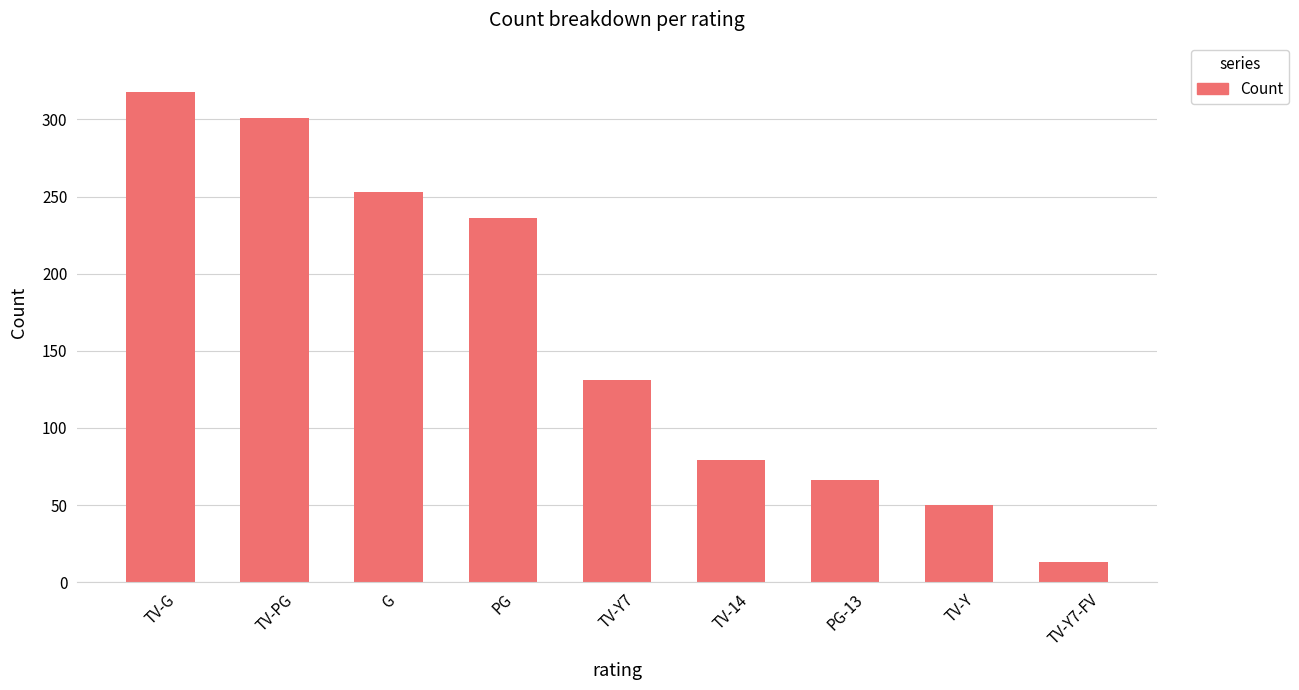

Rank the categories by value from highest to lowest.

TV-G, TV-PG, G, PG, TV-Y7, TV-14, PG-13, TV-Y, TV-Y7-FV